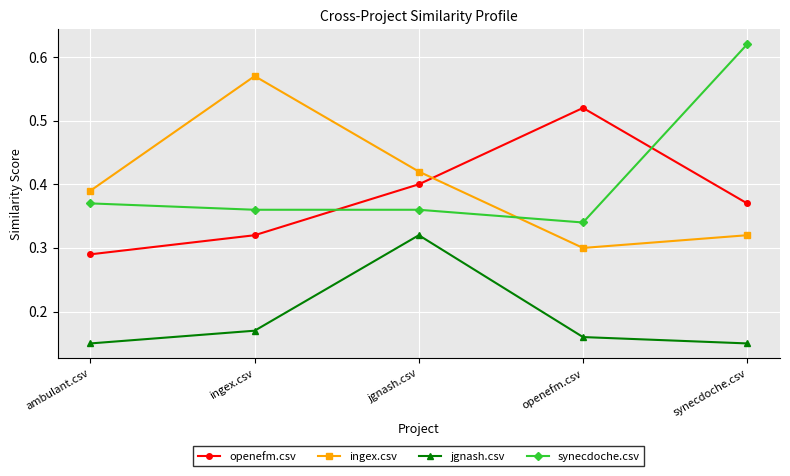

What is the sum of the ingex.csv values at jgnash.csv and ingex.csv?

1.0